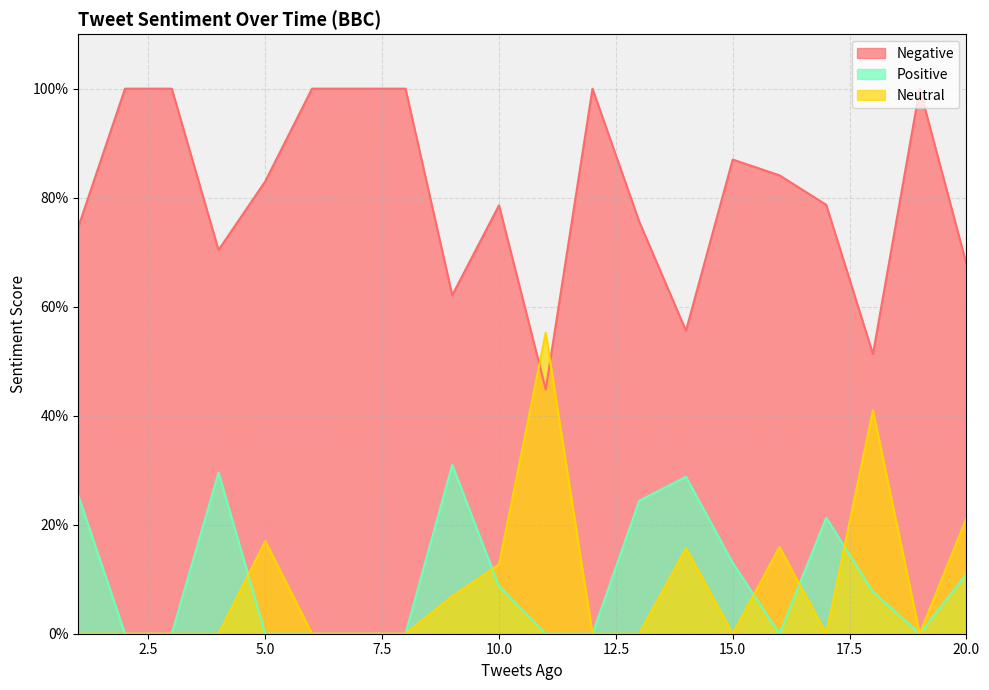

What is the spread (max minus min) of values at 4?

0.7